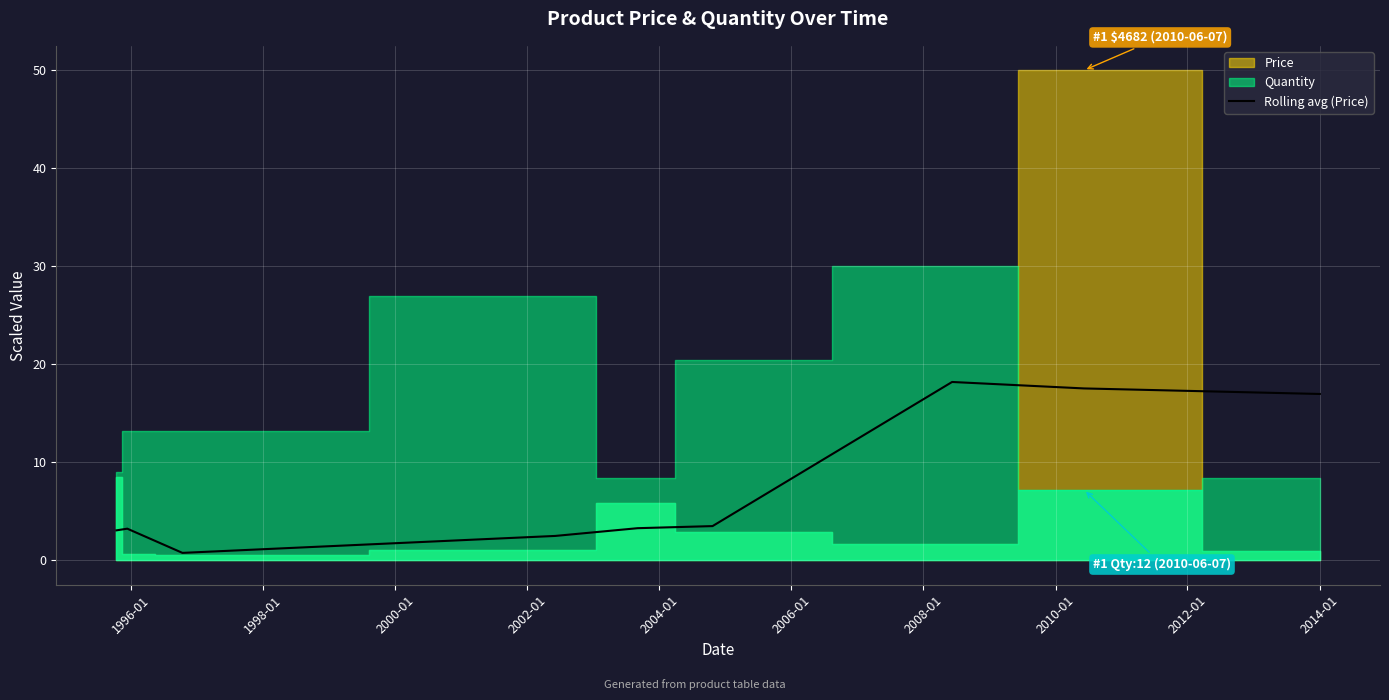

What is the highest value of the Rolling avg (Price) series?

18.2